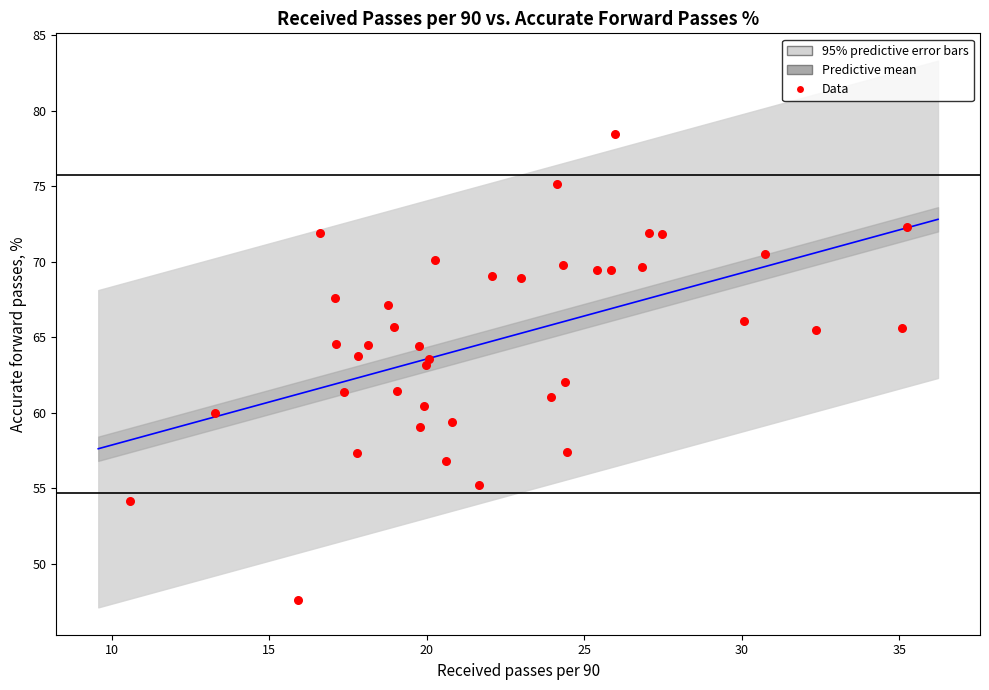

What is the range of X values (max minus min)?

24.7